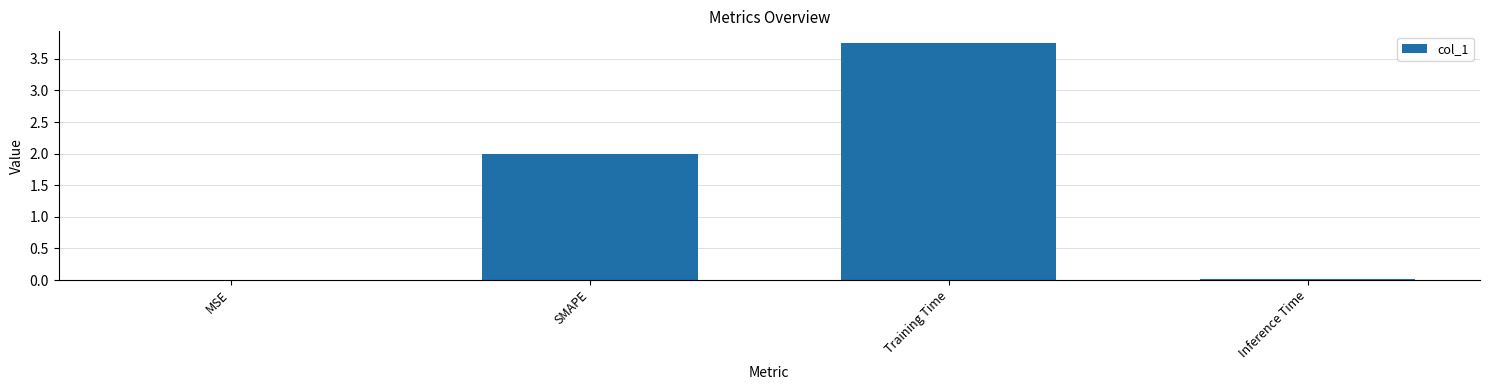

Is it true that the value at Inference Time is 0.0?

True